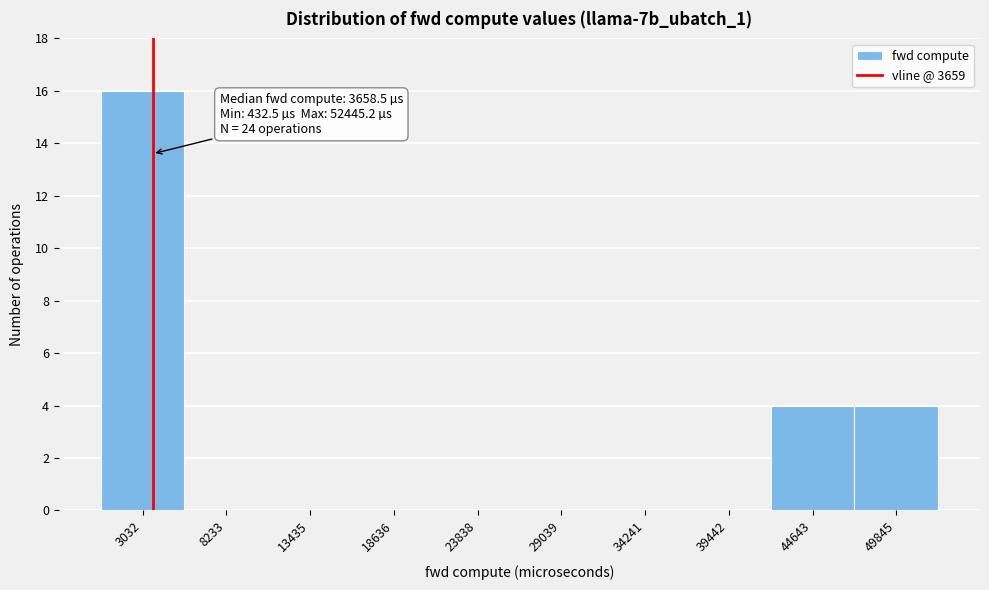

Which range on the x-axis has the tallest bar?

0 to 6000